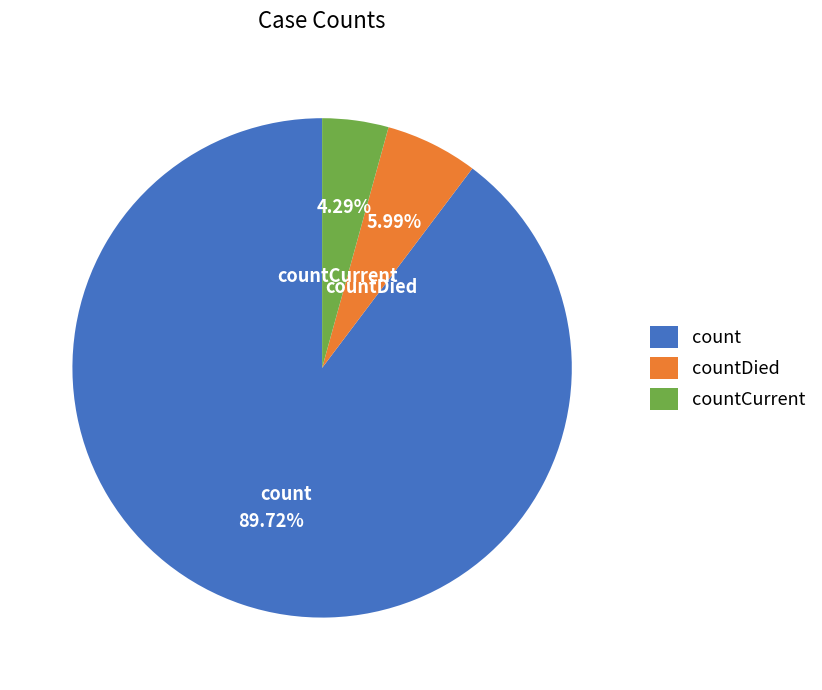

To the nearest percent, what is the combined percentage of countDied and count?

96%